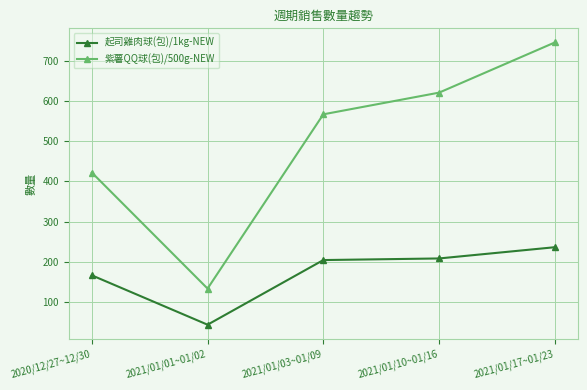

Reading left to right, list all the values displayed in this chart.

起司雞肉球(包)/1kg-NEW: 166	43	204	208	236
紫薯QQ球(包)/500g-NEW: 422	133	567	621	746